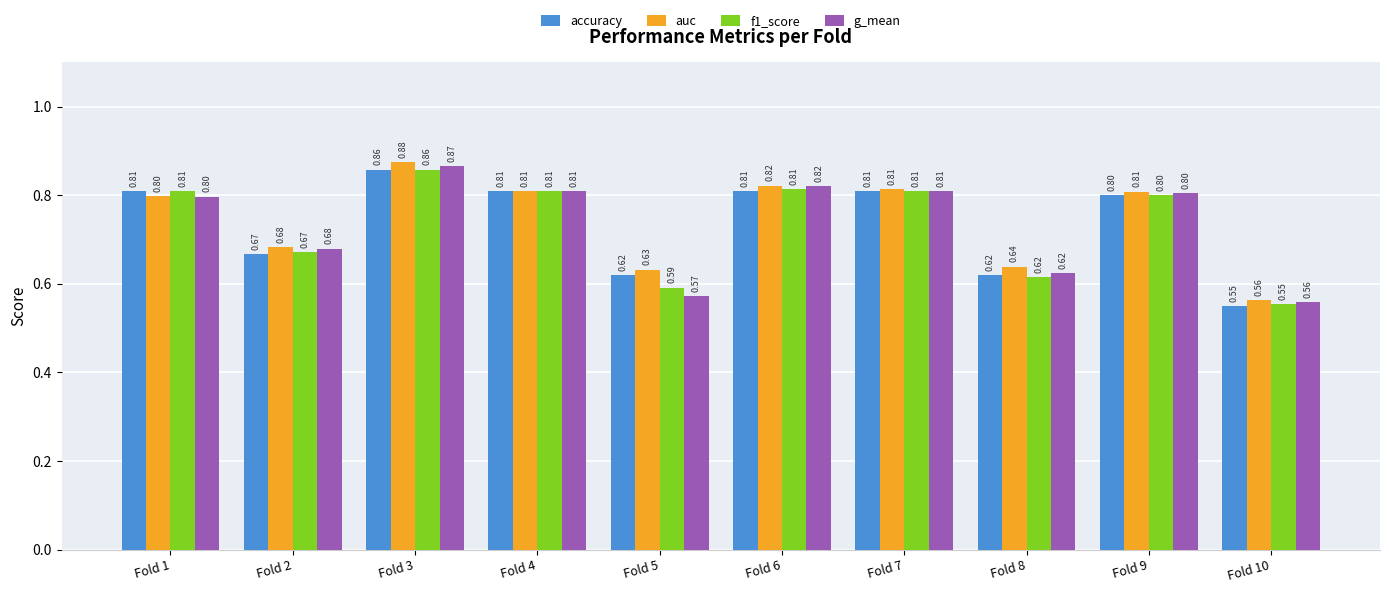

Which series changed the most between Fold 2 and Fold 5?

g_mean